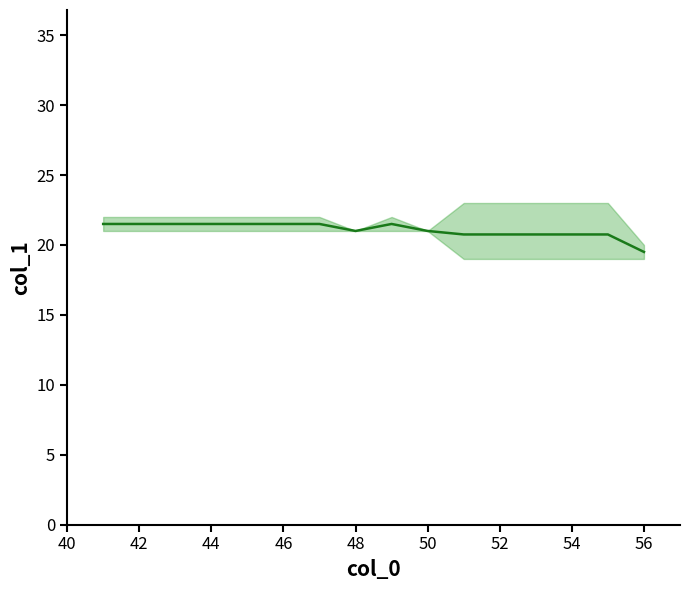

How many points are higher than both their immediate neighbors (excluding endpoints)?

1